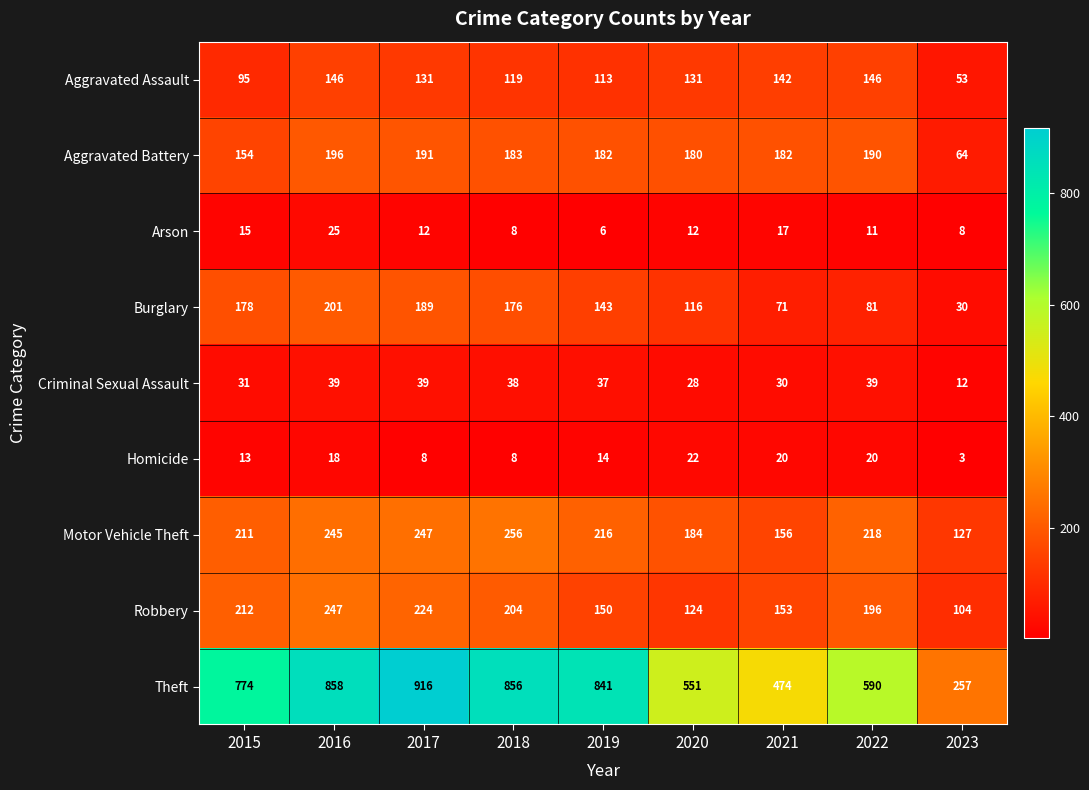

What value does the Aggravated Battery series have at 2016, to the nearest 5?

195